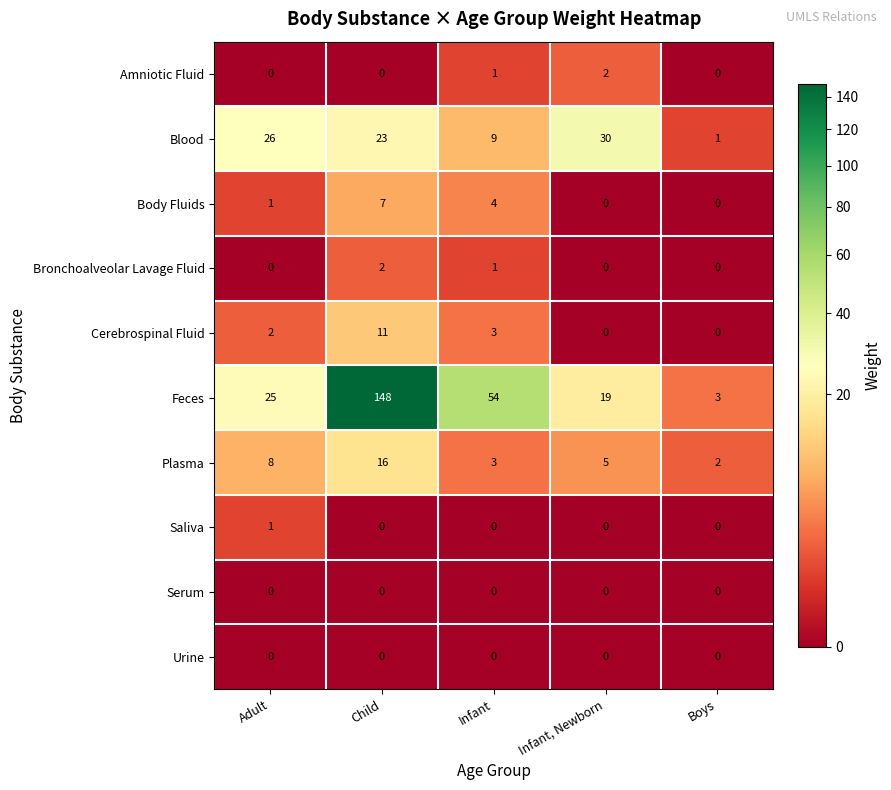

What is the spread (max minus min) of values at Child?

148